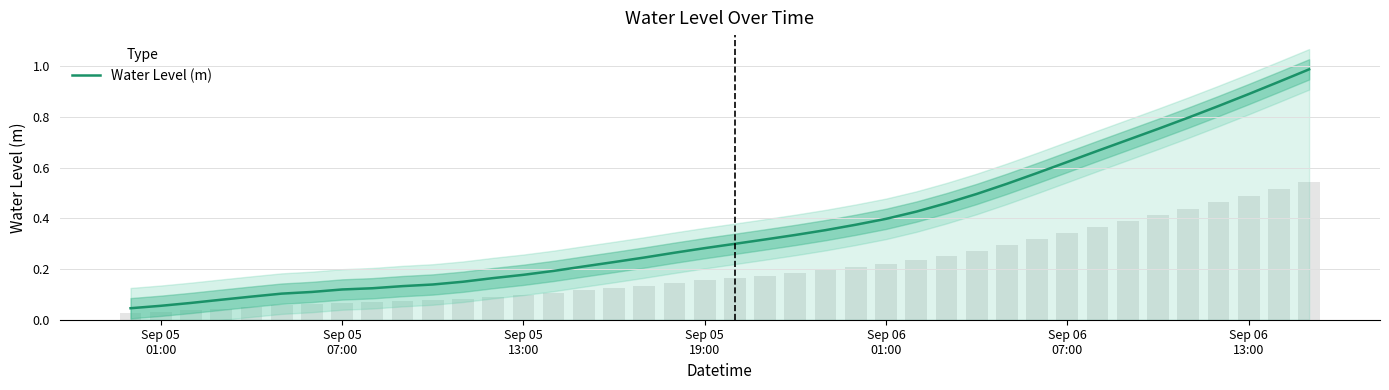

How many bars are there in total?

40